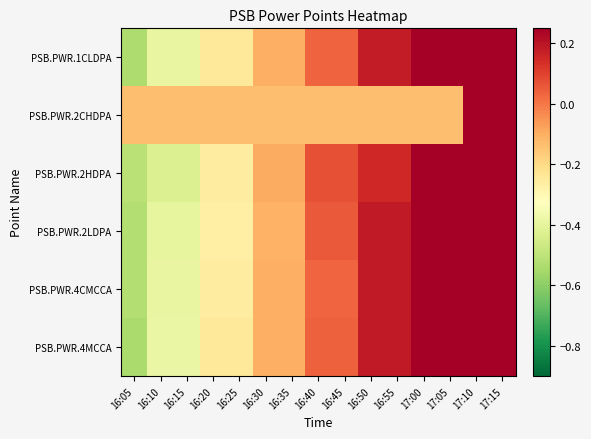

Between 17:15 and 17:05, which is larger?

17:15